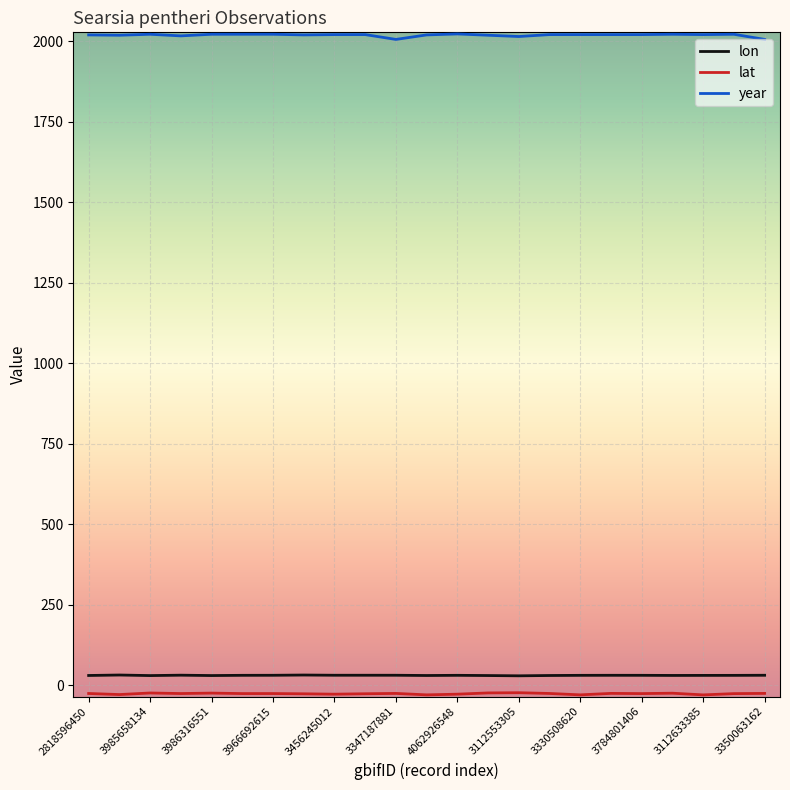

Which series has the largest total across all categories?

year